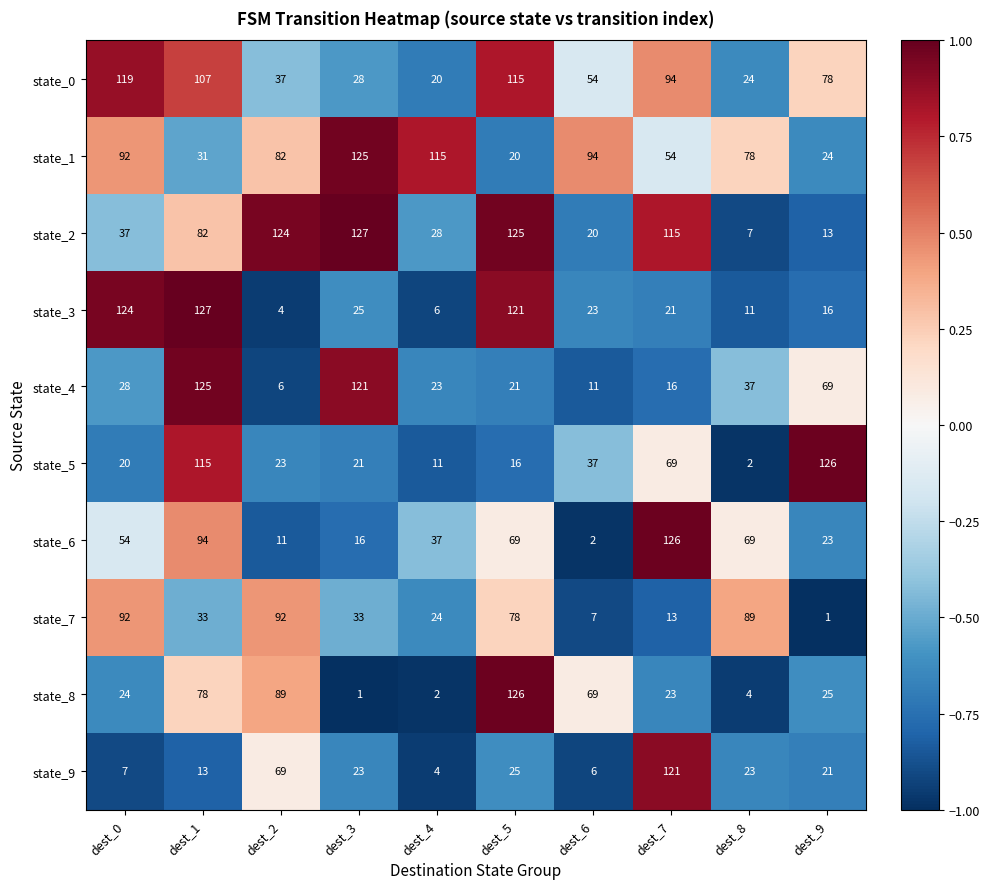

Which series has the largest total across all categories?

state_1